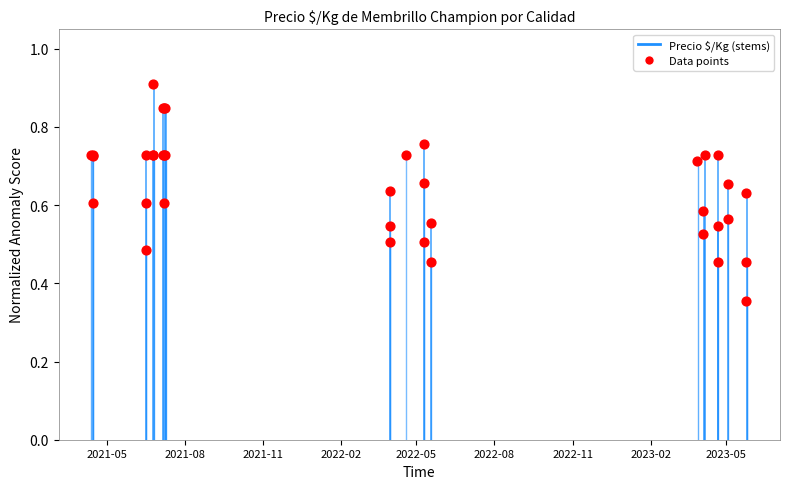

Which has a higher value, 2023-02 or 2022-08?

2022-08